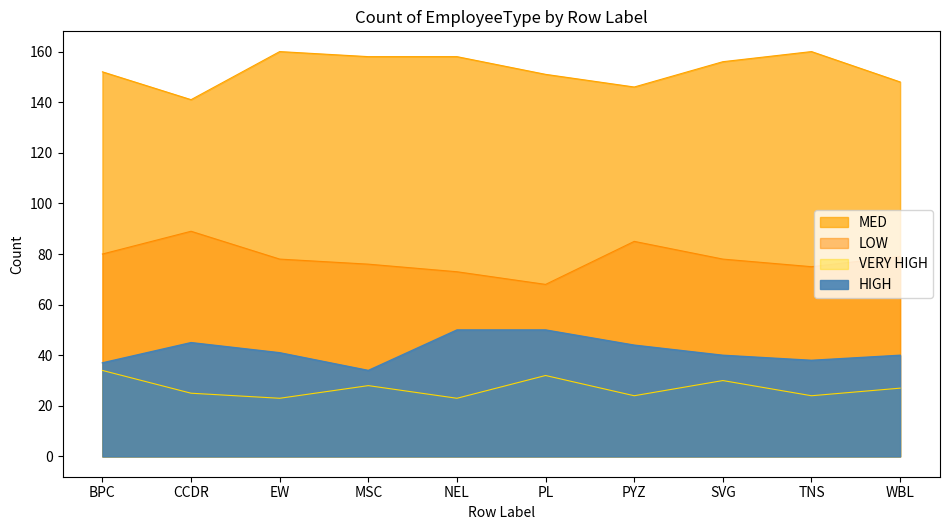

Count the number of data series in this chart.

4